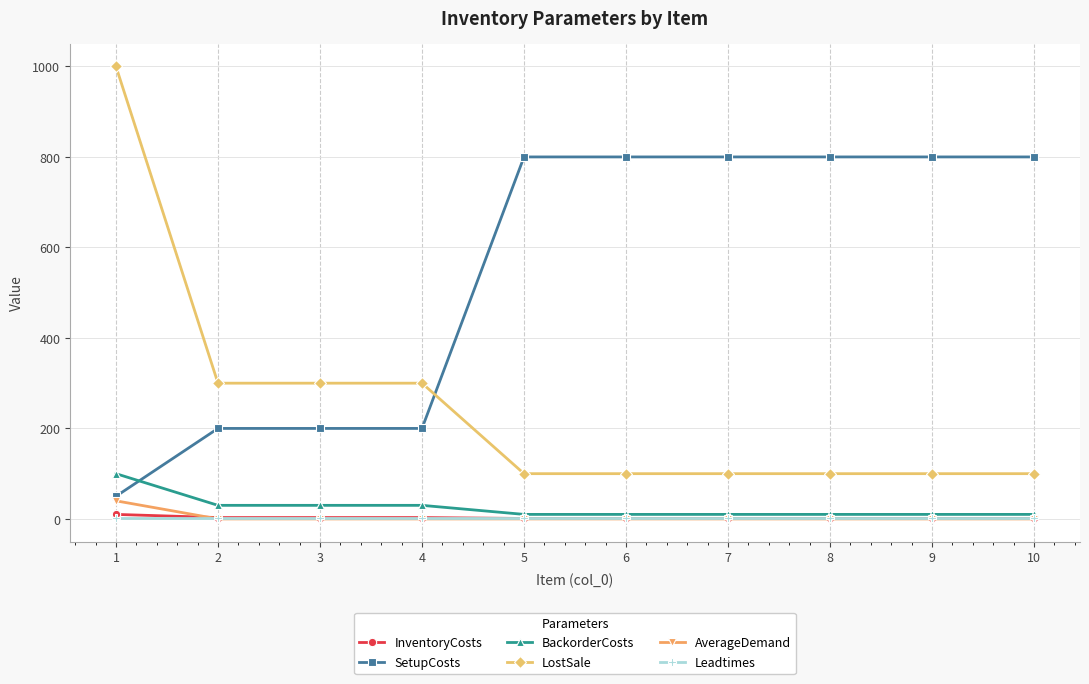

What are all the series names shown in the legend?

InventoryCosts, SetupCosts, BackorderCosts, LostSale, AverageDemand, Leadtimes